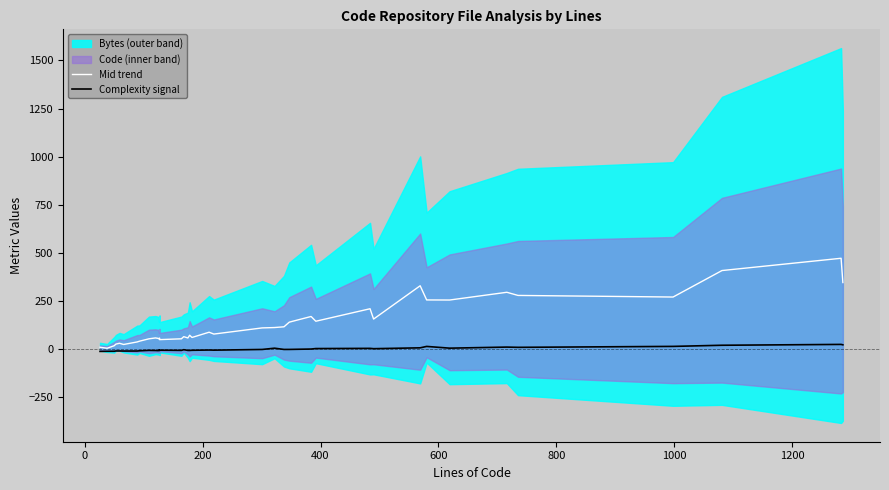

True or false: Mid trend and Complexity signal intersect in this chart.

False